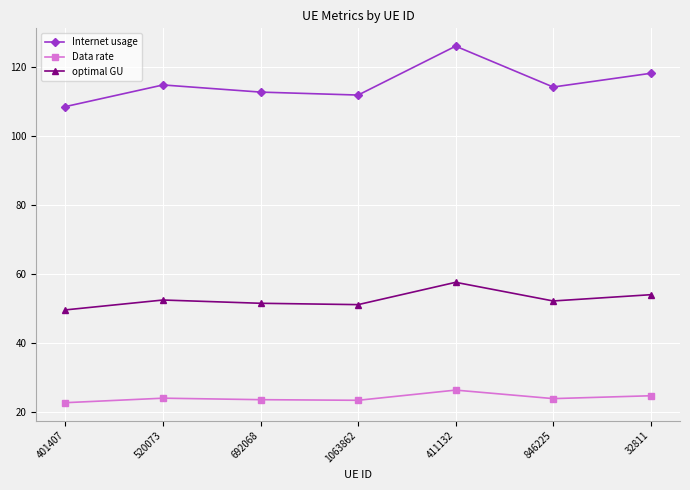

How many interior local peaks does the optimal GU series have?

2